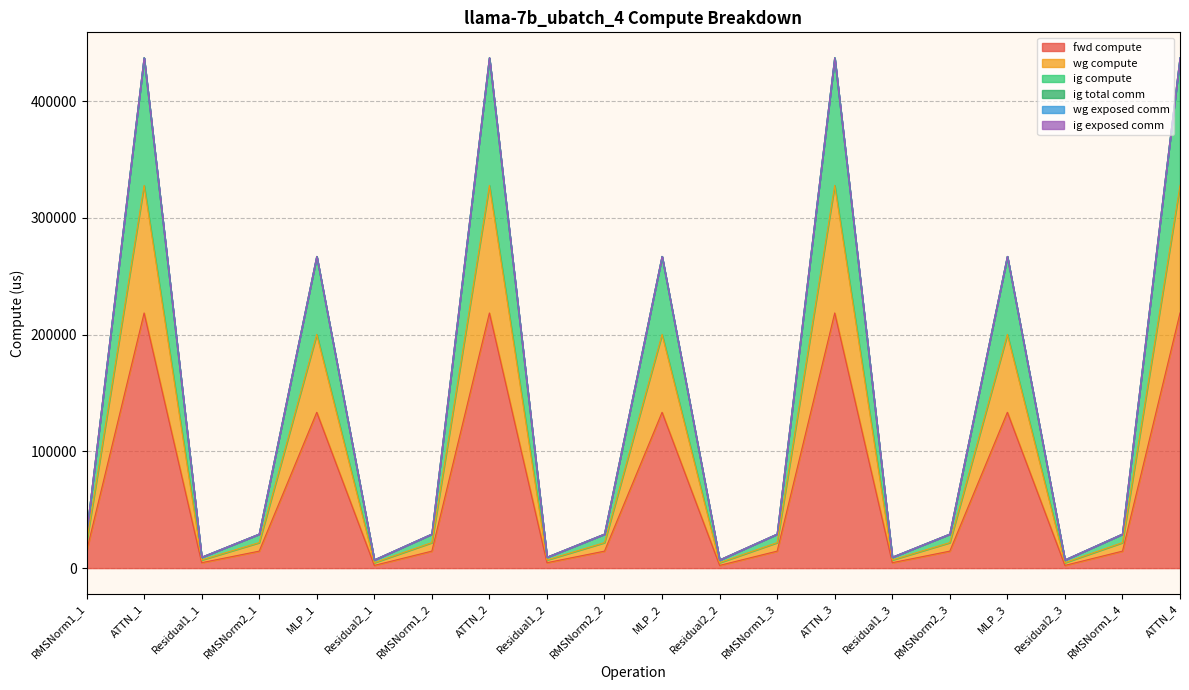

At which category is the sum across all series the highest?

ATTN_1